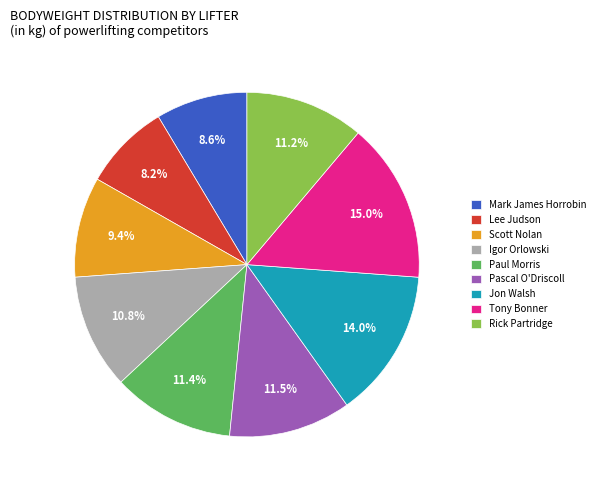

Does any single category account for the majority?

No